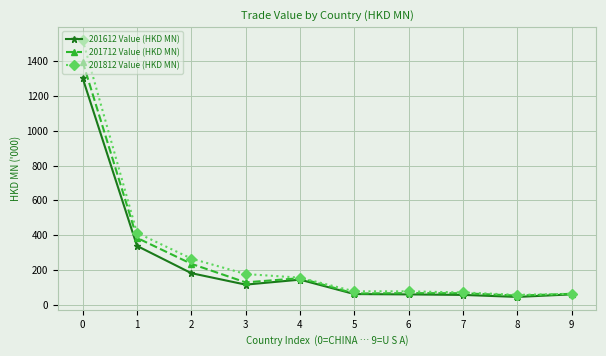

List the series in order of their overall mean, highest first.

201812 Value (HKD MN), 201712 Value (HKD MN), 201612 Value (HKD MN)